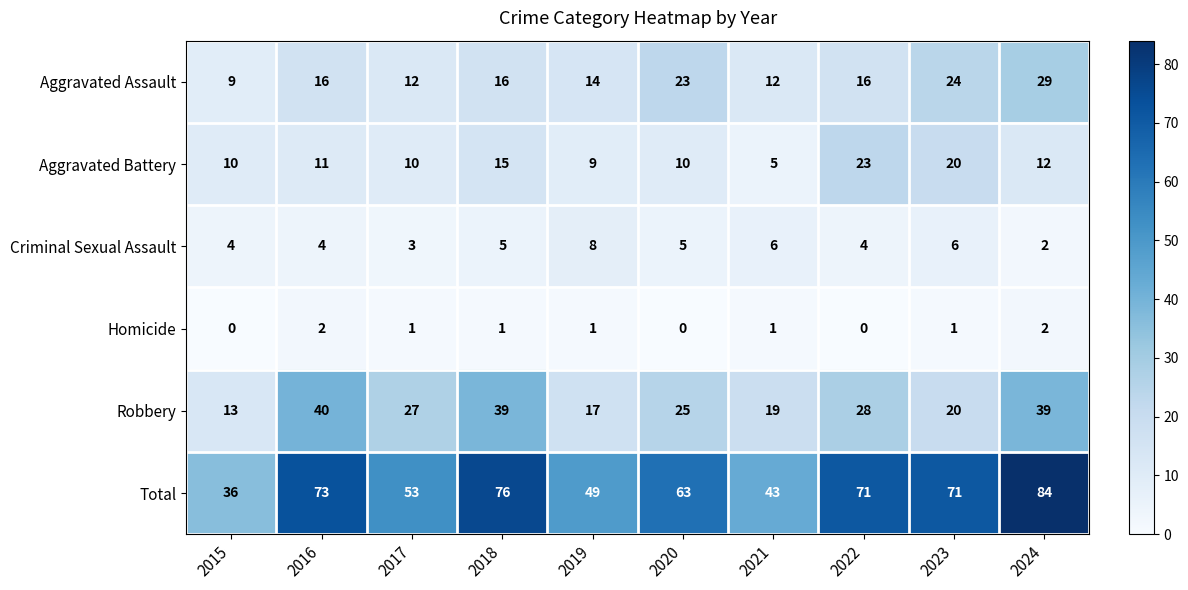

Which series has the largest range (max minus min)?

Total